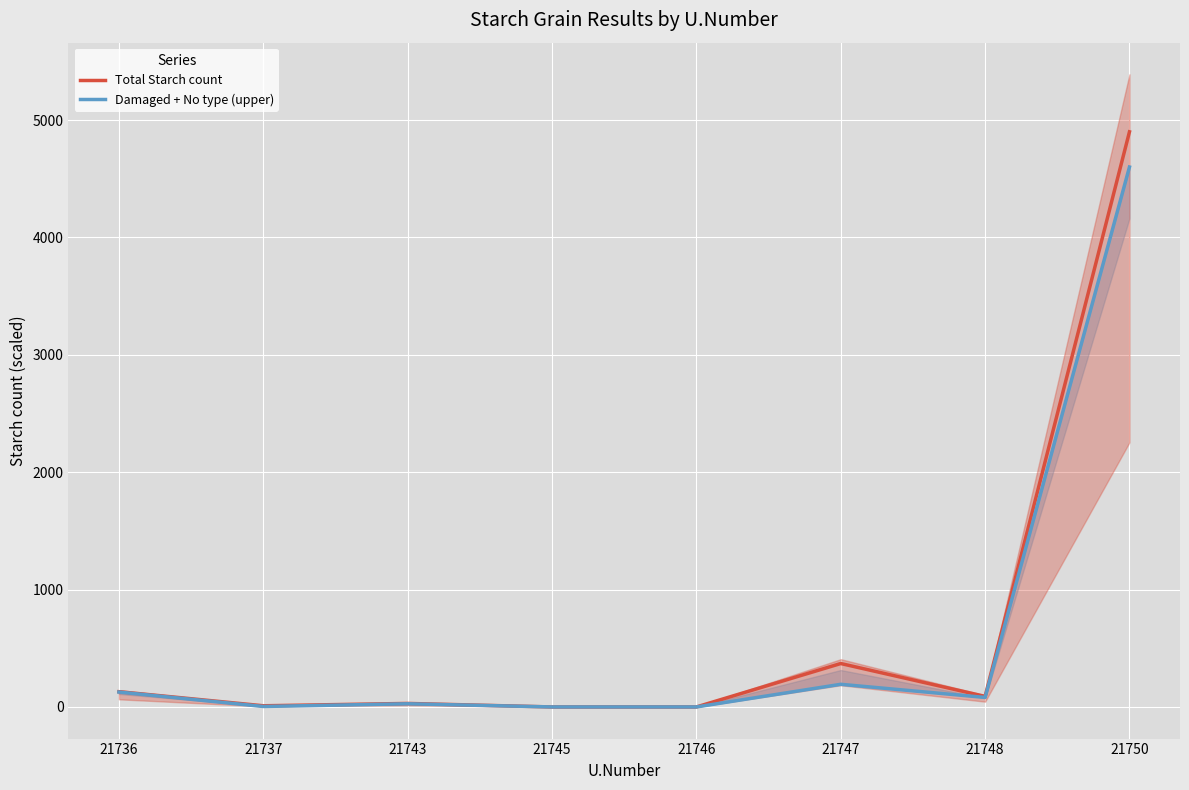

What are all the series names shown in the legend?

Total Starch count, Damaged + No type (upper)